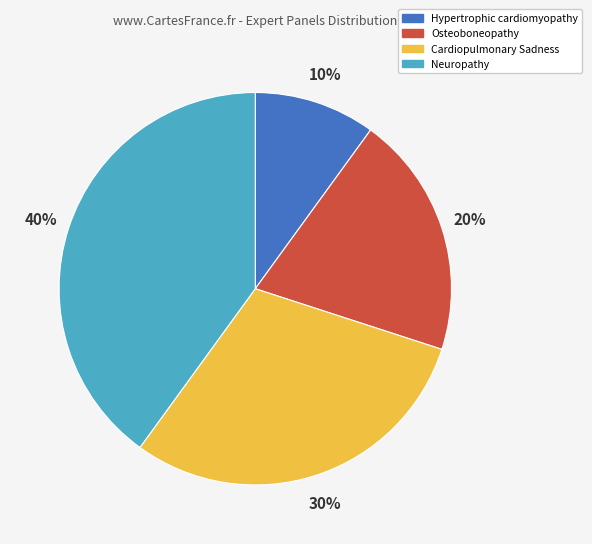

True or false: Hypertrophic cardiomyopathy accounts for 4% of the total.

False